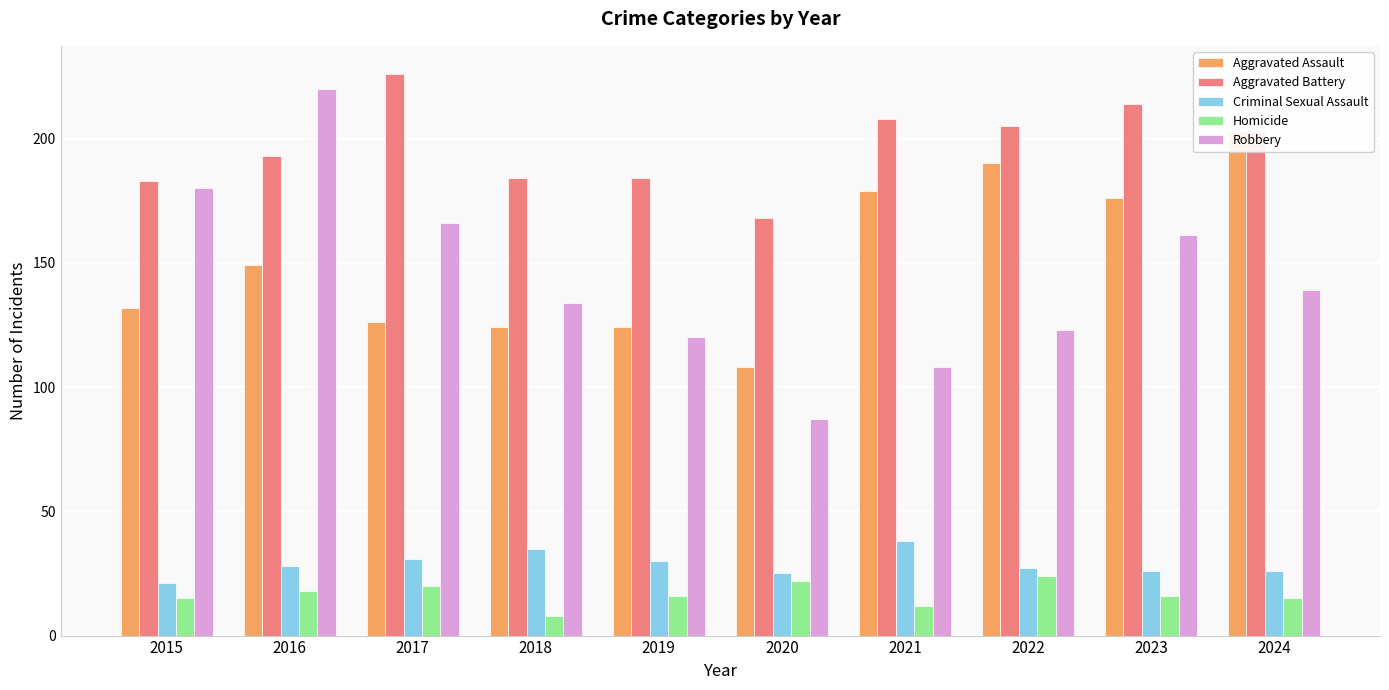

Rank the categories by Aggravated Battery value from highest to lowest.

2017, 2023, 2021, 2022, 2024, 2016, 2018, 2019, 2015, 2020